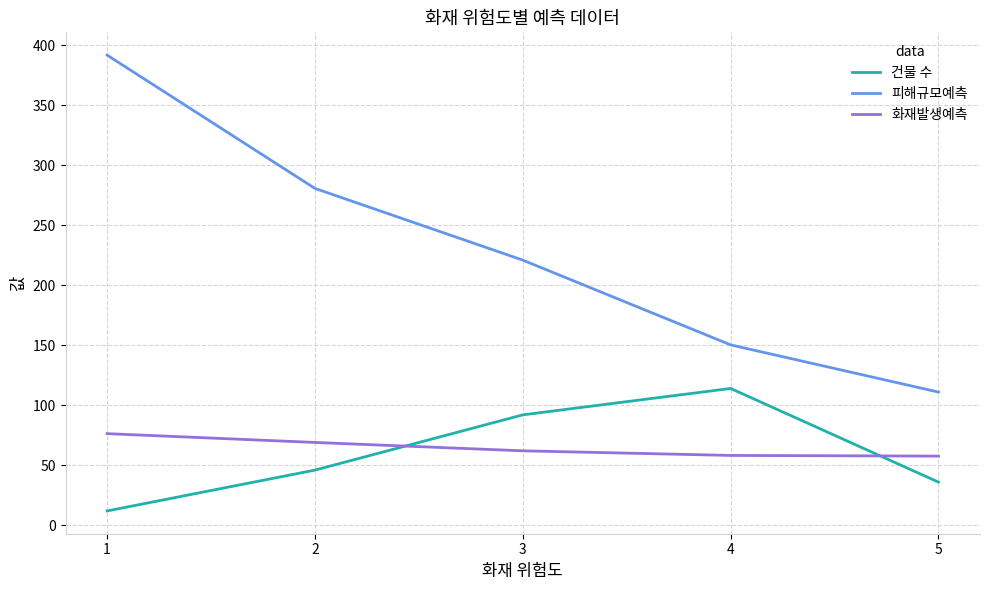

Between 1 and 4, which series saw the biggest shift?

피해규모예측